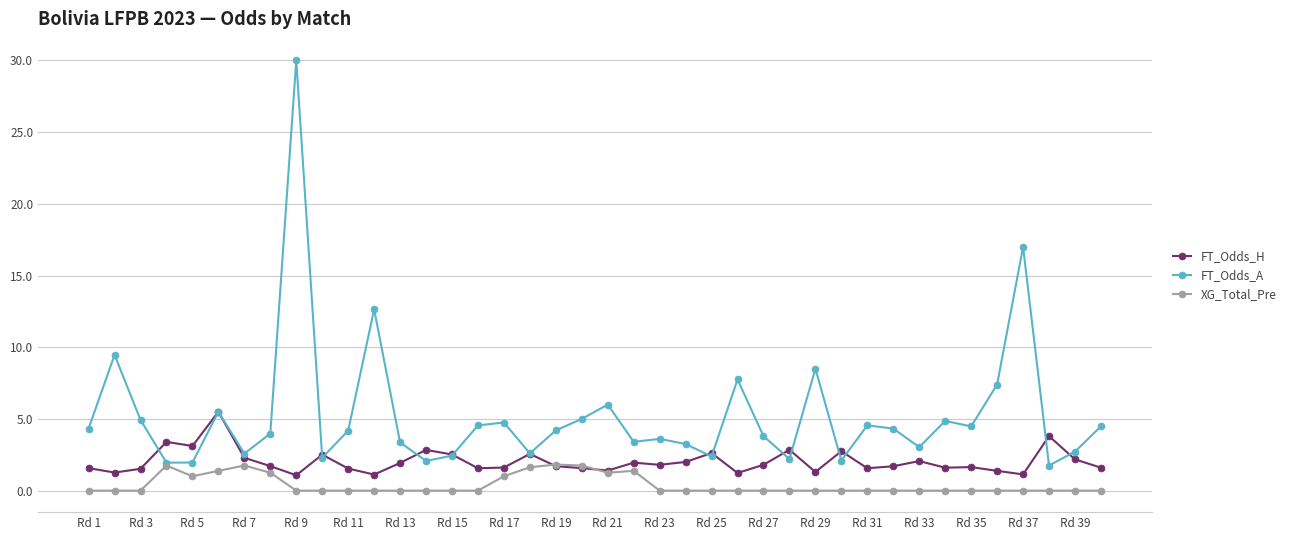

Which series has the largest range (max minus min)?

FT_Odds_A